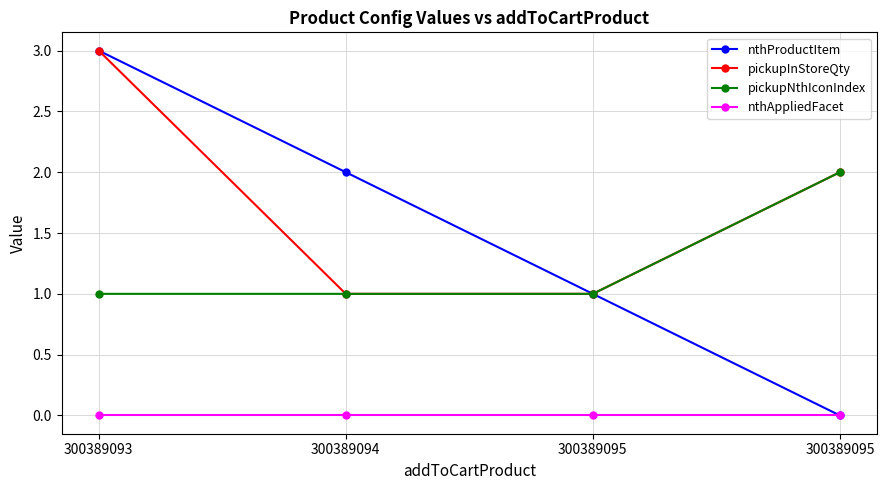

At 300389093, list the series in order from largest to smallest.

nthProductItem, pickupInStoreQty, pickupNthIconIndex, nthAppliedFacet